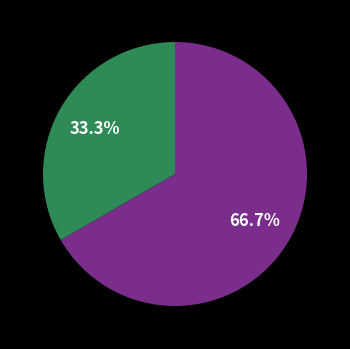

Is there a majority slice in this chart?

Yes